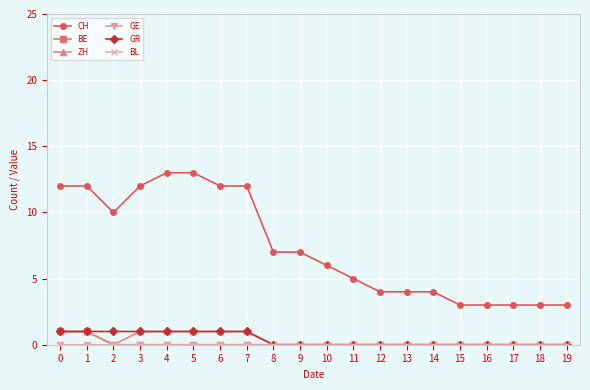

What are all the series names shown in the legend?

CH, BE, ZH, GE, GR, BL